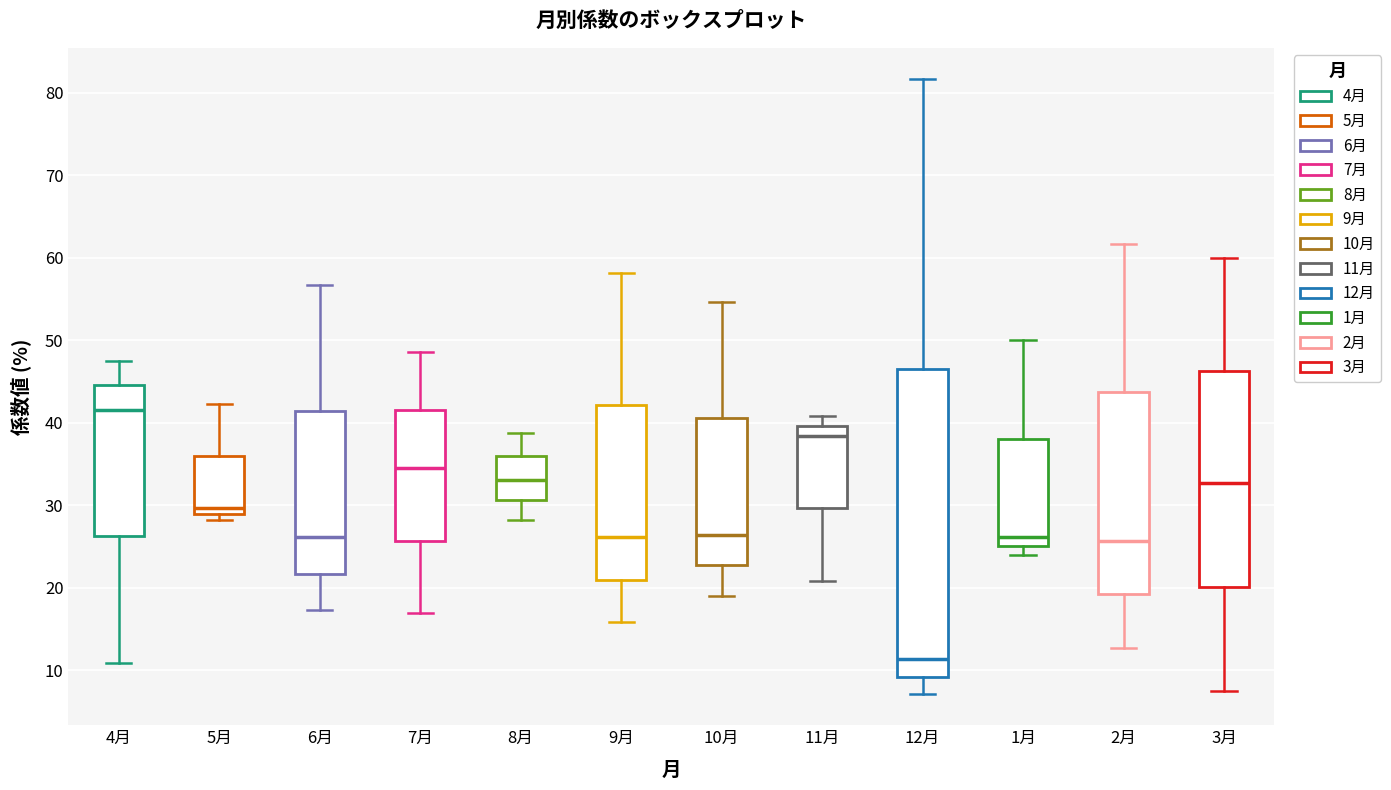

Which box is the tallest, from its lower edge to its upper edge?

12月